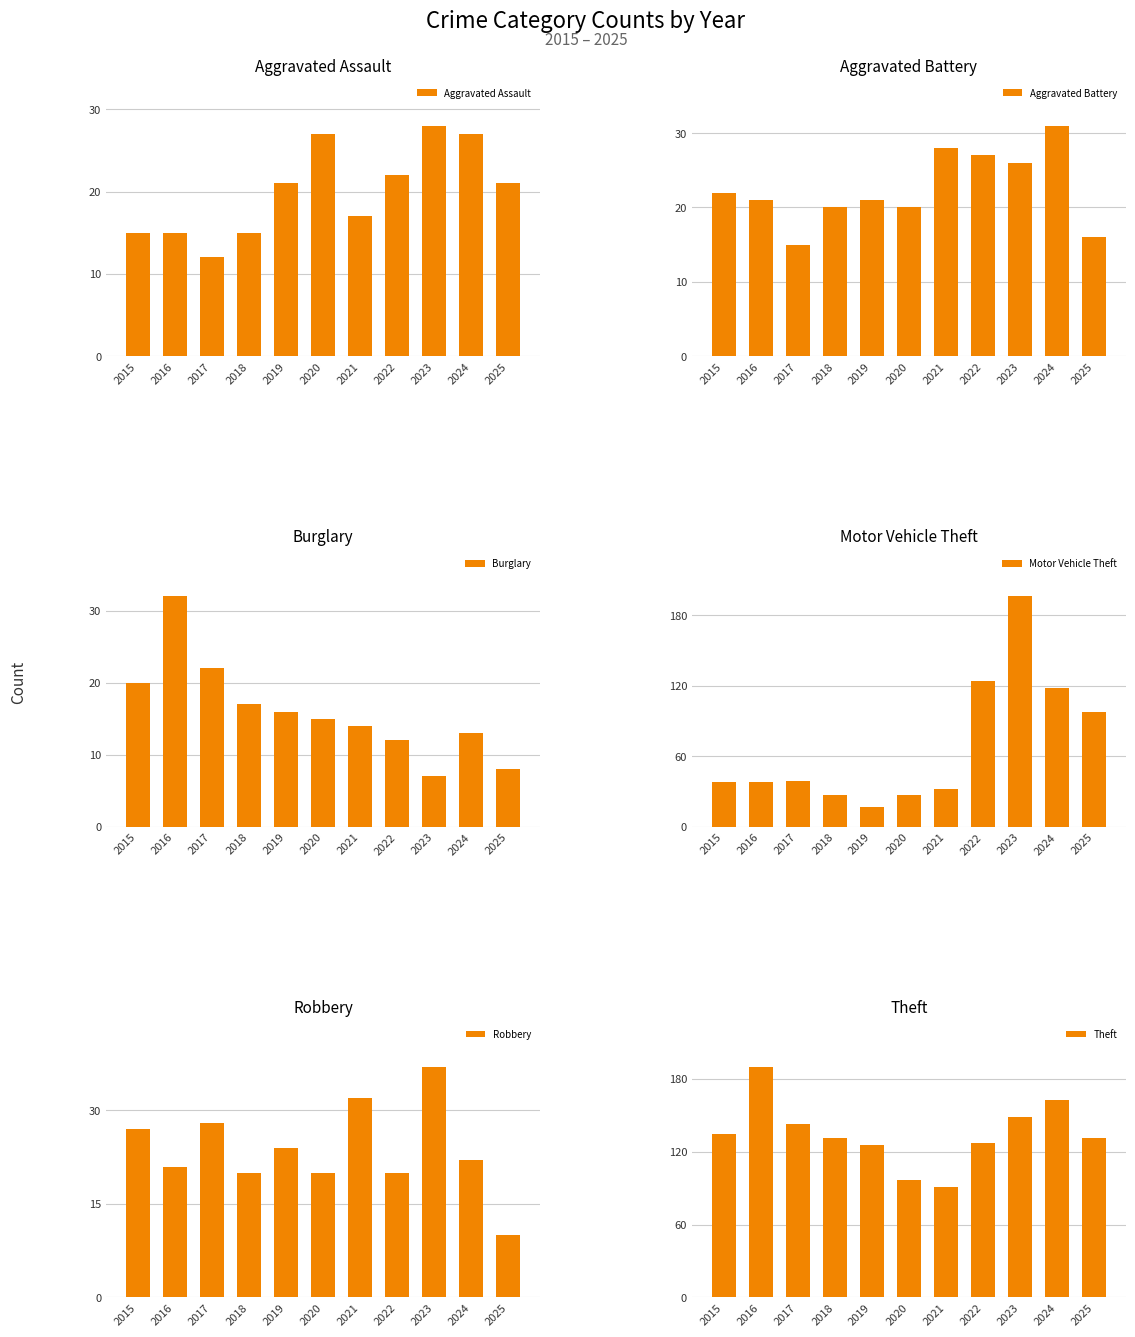

What is the difference between the highest and lowest values at 2023?

189